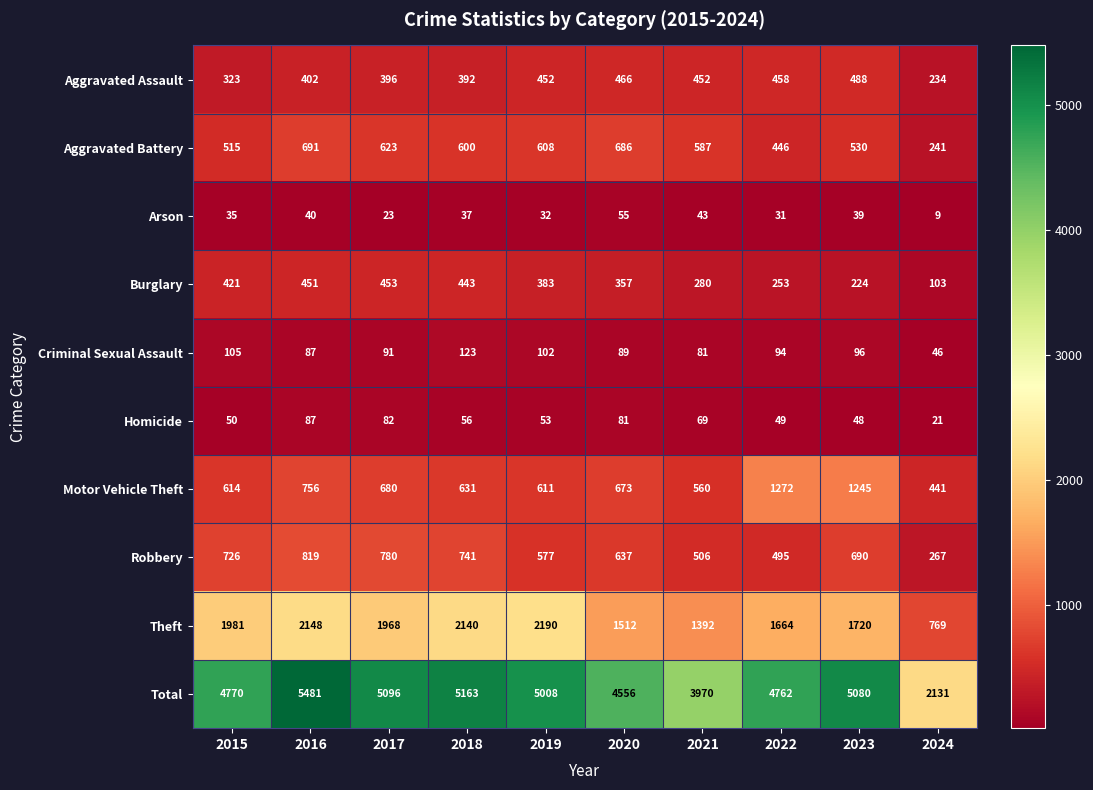

Count the number of data series in this chart.

10